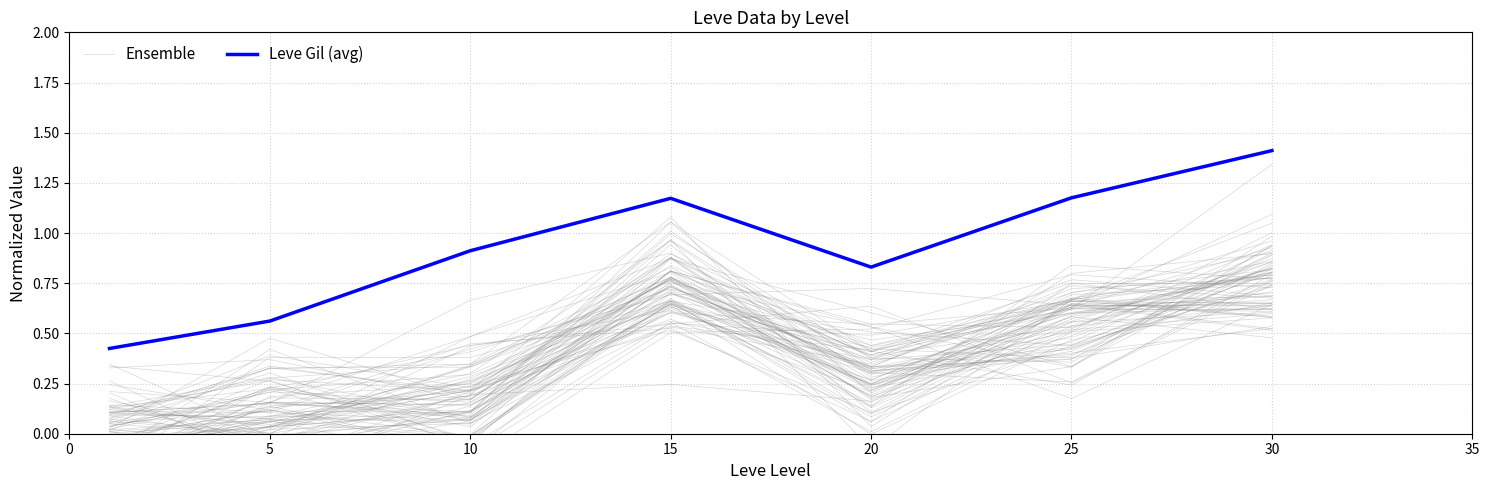

True or false: Leve Gil (avg) and Ensemble intersect in this chart.

False